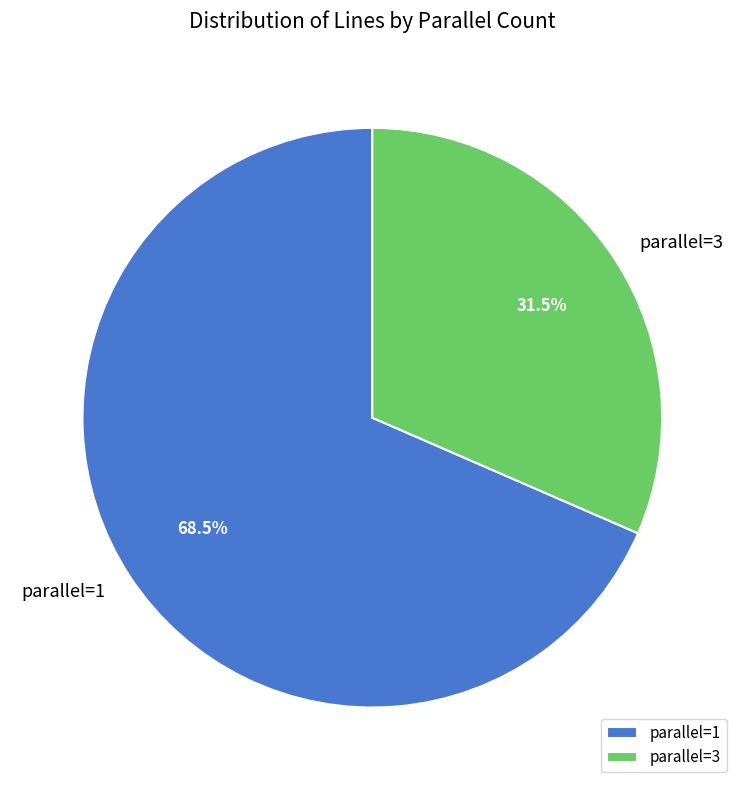

What is the ratio of the value at parallel=3 to the value at parallel=1?

0.5